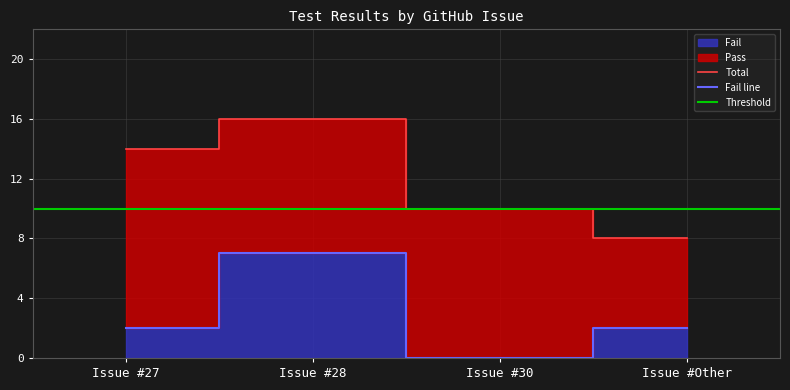

True or false: Total and Fail line cross at least once.

False